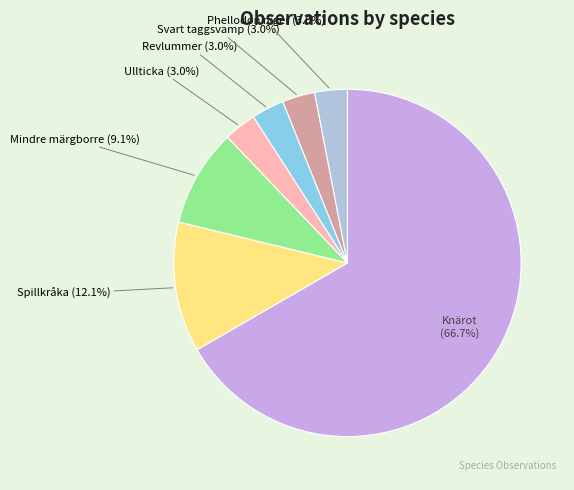

Which slice is the largest?

Knärot